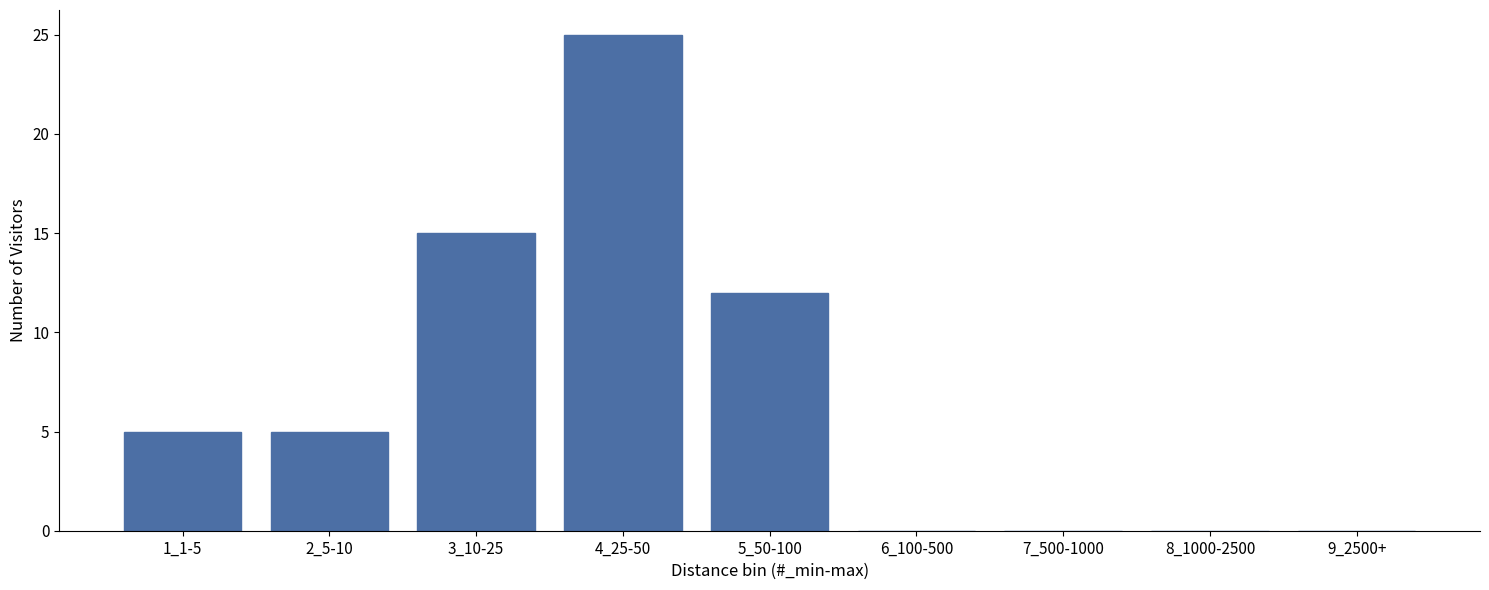

Reading left to right, extract all data points from this chart.

1_1-5=5	2_5-10=5	3_10-25=15	4_25-50=25	5_50-100=12	6_100-500=0	7_500-1000=0	8_1000-2500=0	9_2500+=0